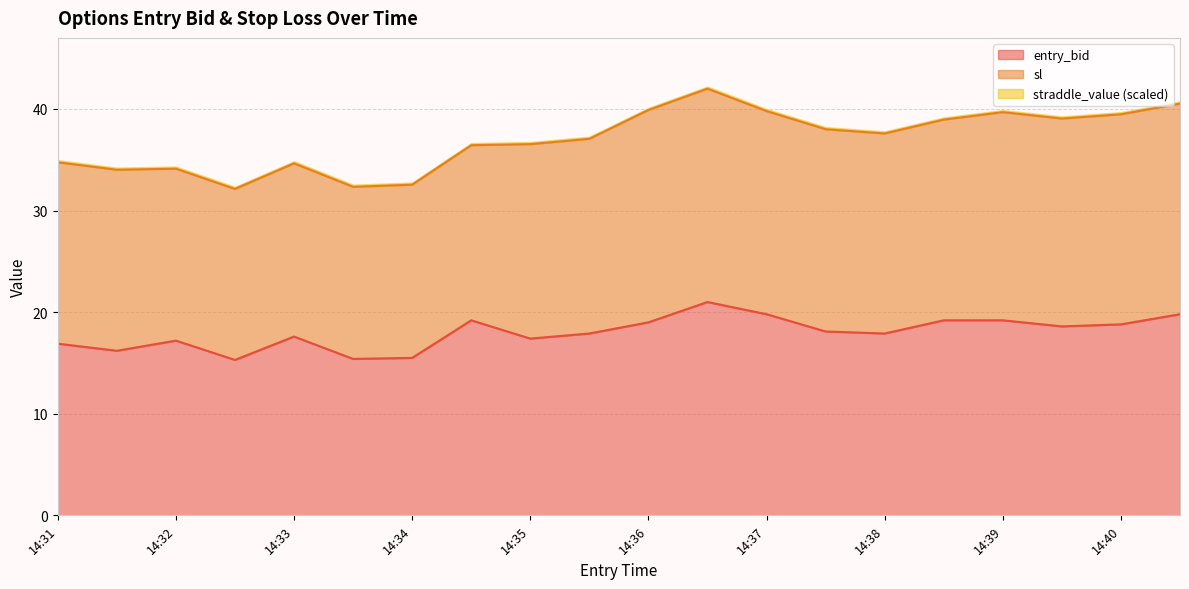

At which category does entry_bid reach its first local peak?

14:32